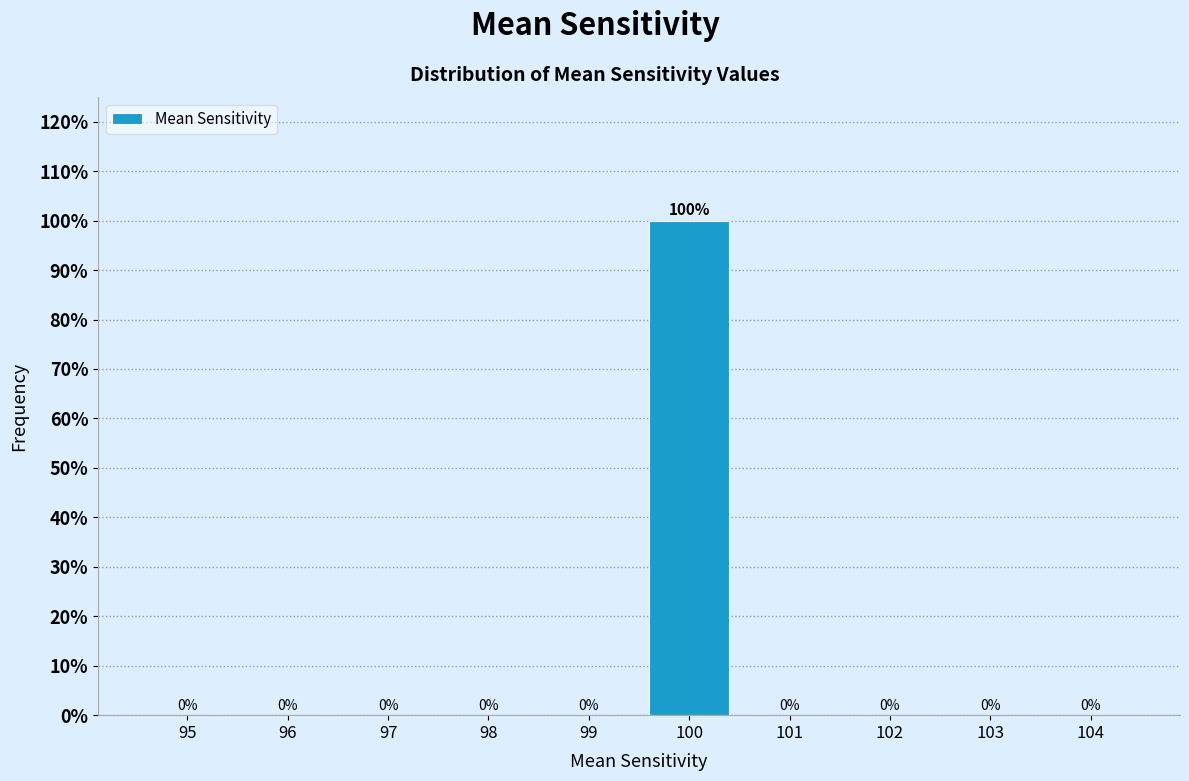

Reading left to right, extract all data points from this chart.

95=0	96=0	97=0	98=0	99=0	100=100	101=0	102=0	103=0	104=0